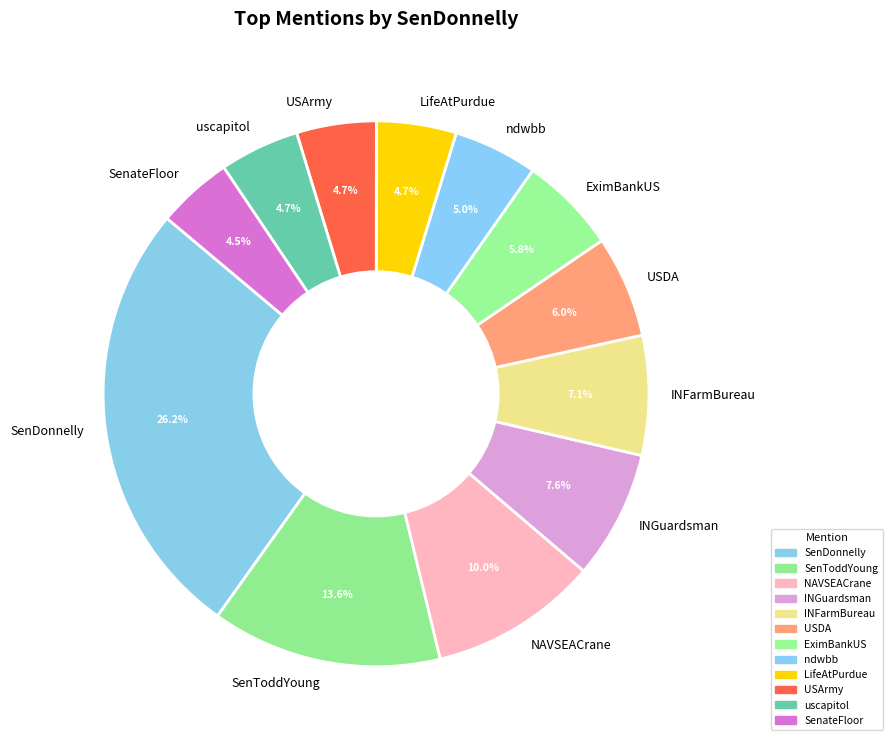

True or false: SenDonnelly accounts for 19% of the total.

False